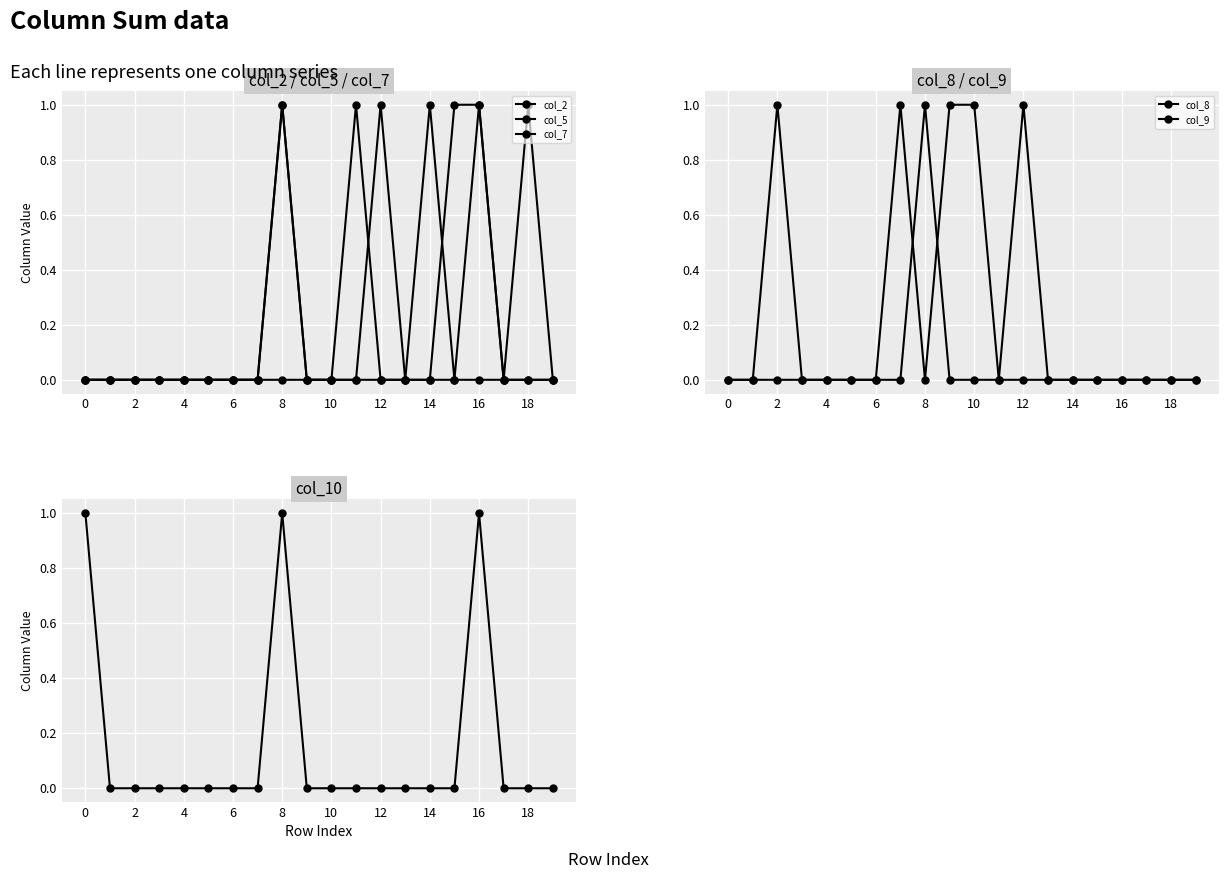

Which category has the highest value across all series?

8